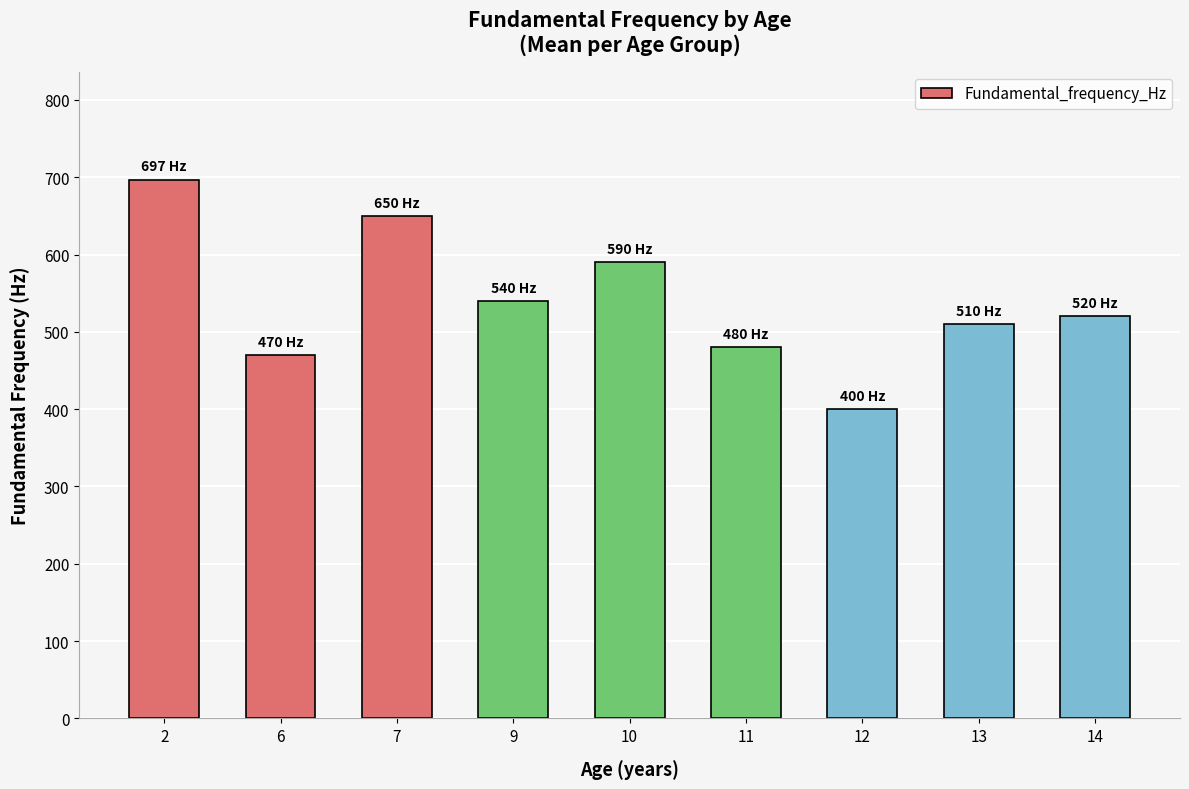

Reading right to left, list all the values displayed in this chart.

14=520	13=510	12=400	11=480	10=590	9=540	7=650	6=470	2=697